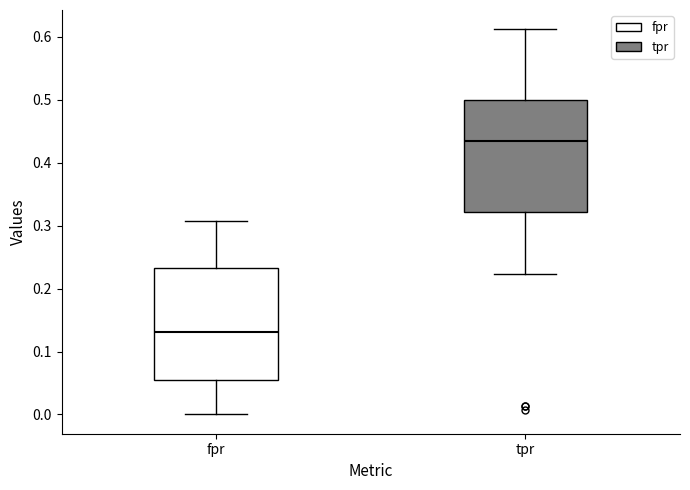

Where does the upper whisker of the box for fpr end on the y-axis? The values are not printed on the chart, so give them approximately, as read against the axis.

0.31